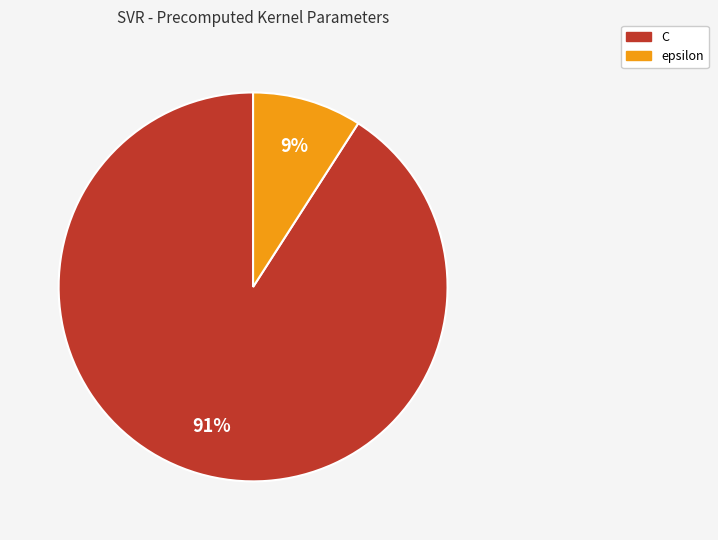

How many segments does this pie chart have?

2